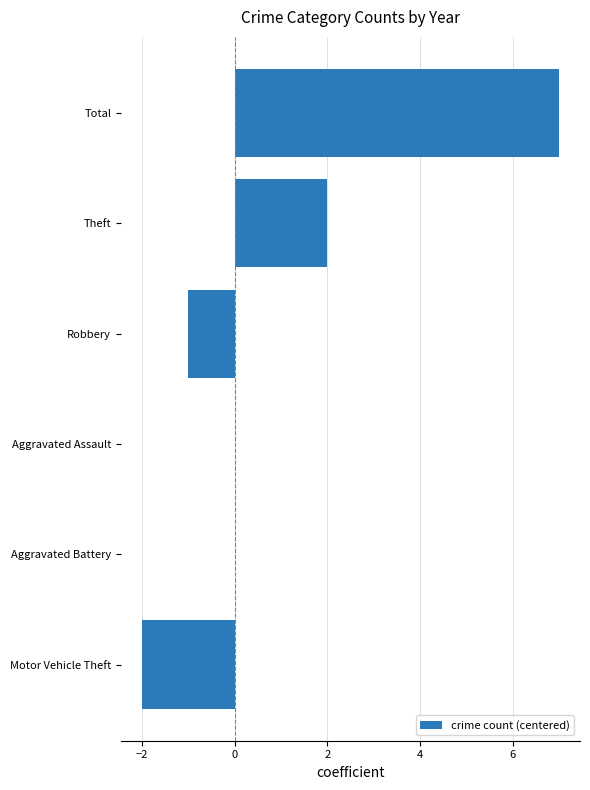

What is the sum of all values?

6